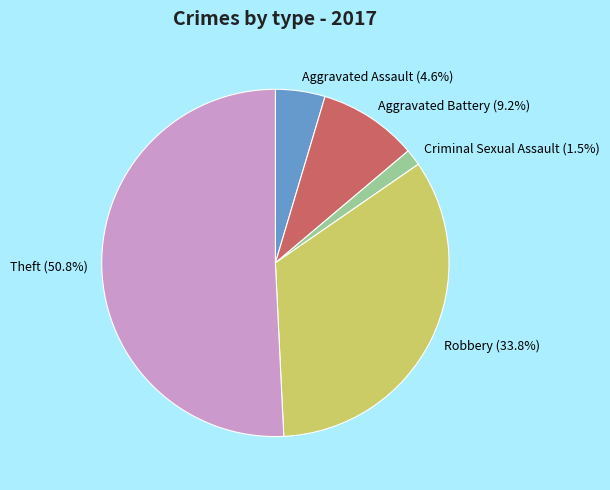

To the nearest percent, what is the combined percentage of Aggravated Assault and Criminal Sexual Assault?

6%